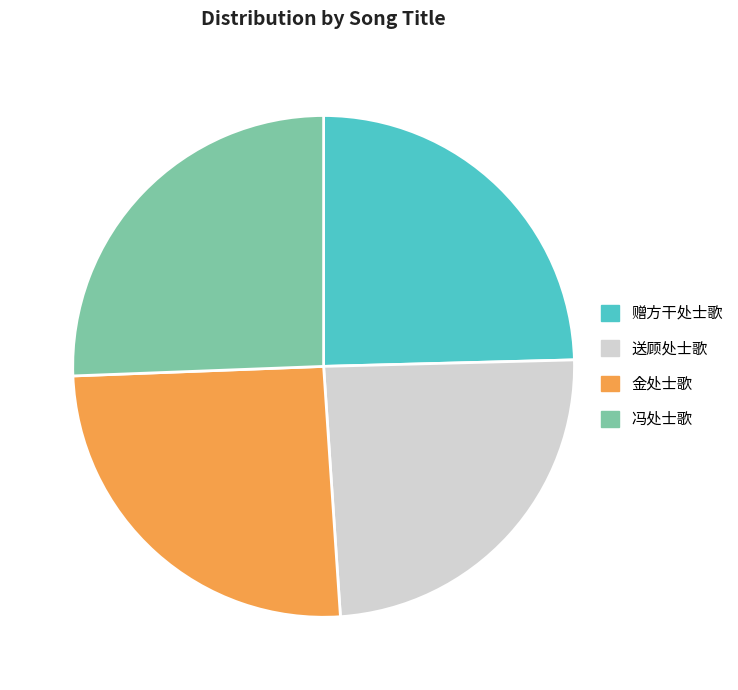

Does 送顾处士歌 account for over 50% of the chart?

No